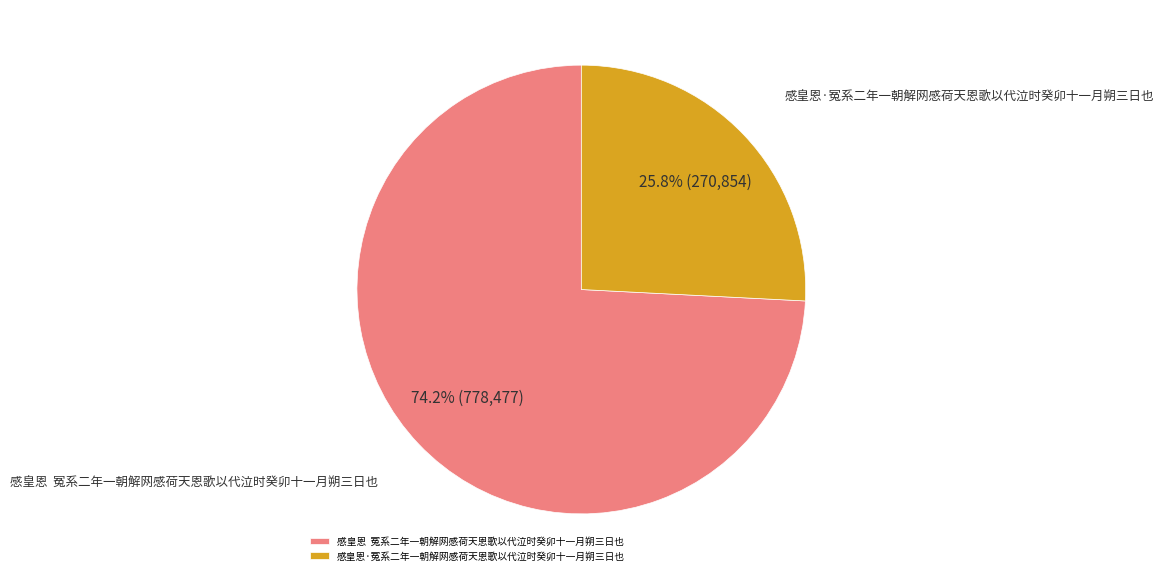

To the nearest percent, what is the difference between the largest and smallest slice percentages?

48%